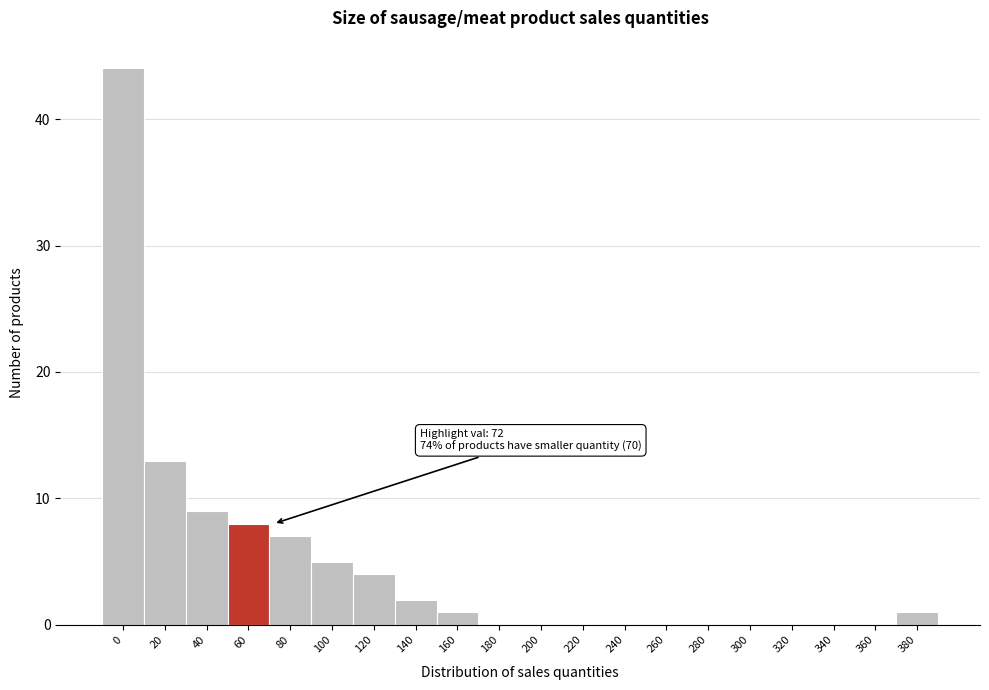

Reading left to right, transcribe all the data shown in this chart.

0=44	20=13	40=9	60=8	80=7	100=5	120=4	140=2	160=1	180=0	200=0	220=0	240=0	260=0	280=0	300=0	320=0	340=0	360=0	380=1